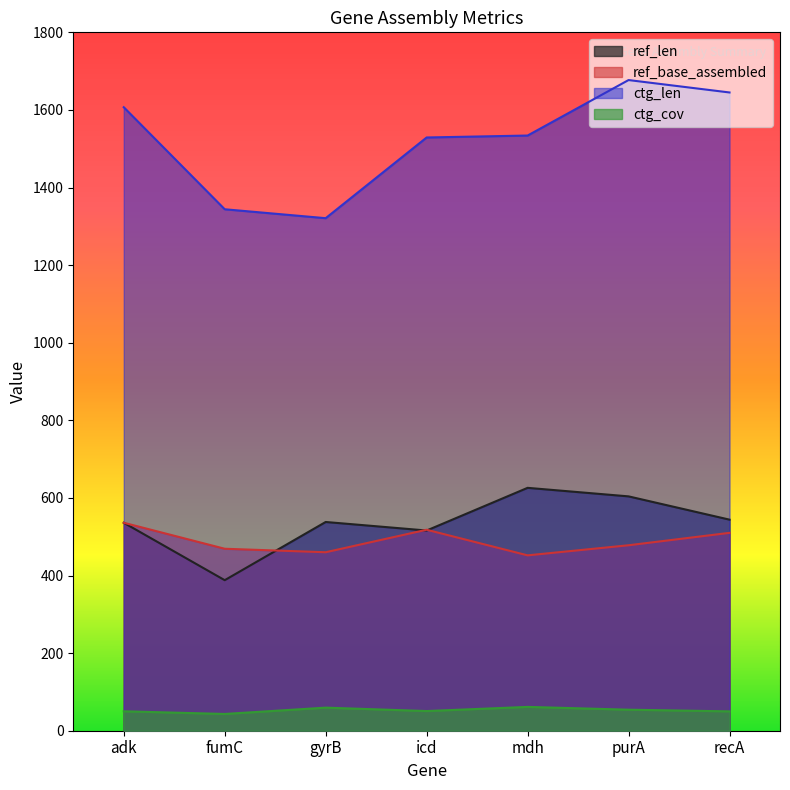

The value of ref_base_assembled at icd is 518.0. True or false?

True